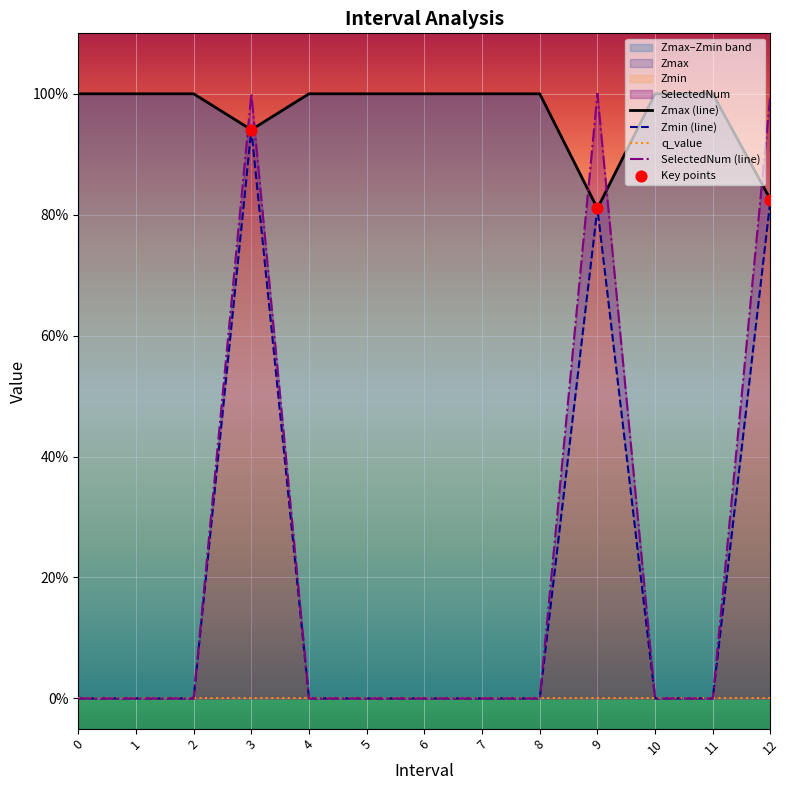

Which series has the widest spread of Y values?

SelectedNum